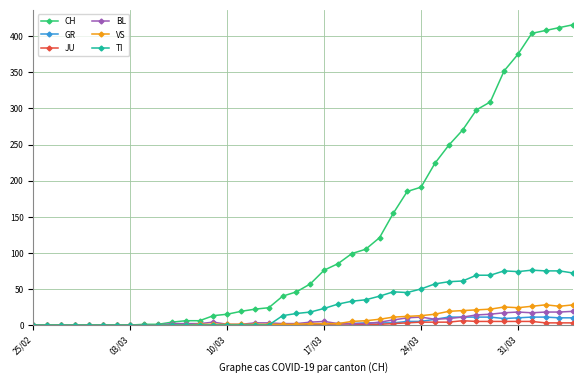

Which series has the largest total across all categories?

CH